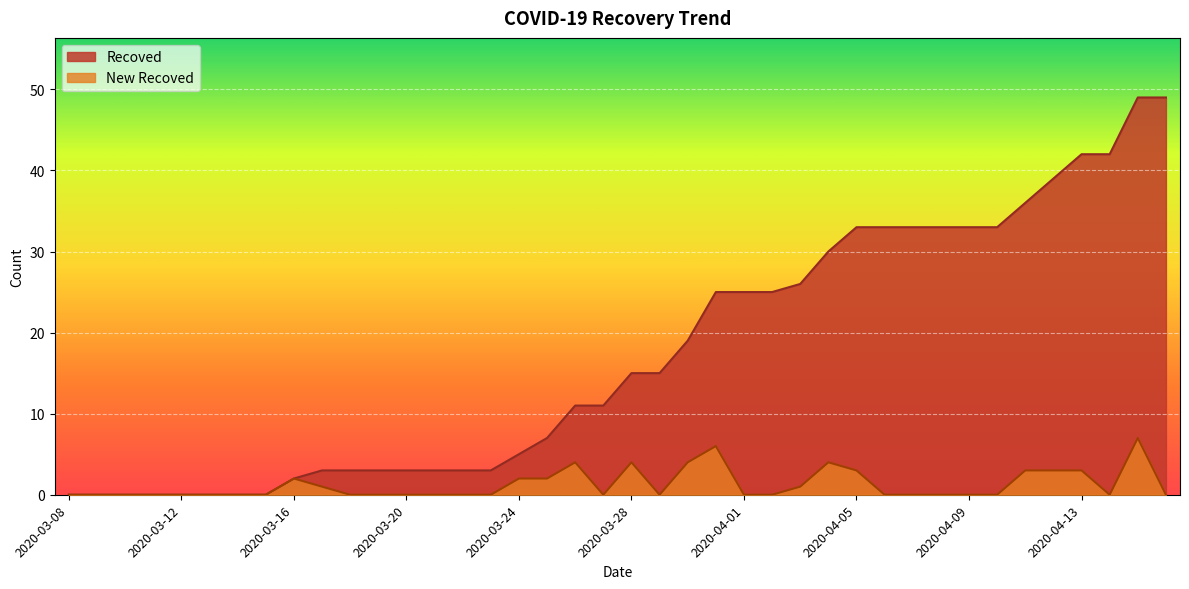

At which label is Recoved closest to 24?

2020-03-31